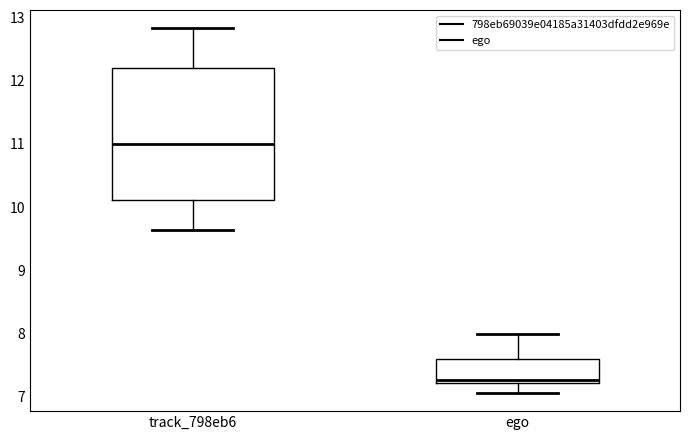

Reading left to right, read every box against the y-axis: the position of its median line, the range the box covers, and the ends of its whiskers. The values are not printed on the chart, so give them approximately, as read against the axis.

track_798eb6: median 11.0, box 10.1 to 12.2, whiskers 9.6 to 12.8
ego: median 7.3, box 7.2 to 7.6, whiskers 7.1 to 8.0